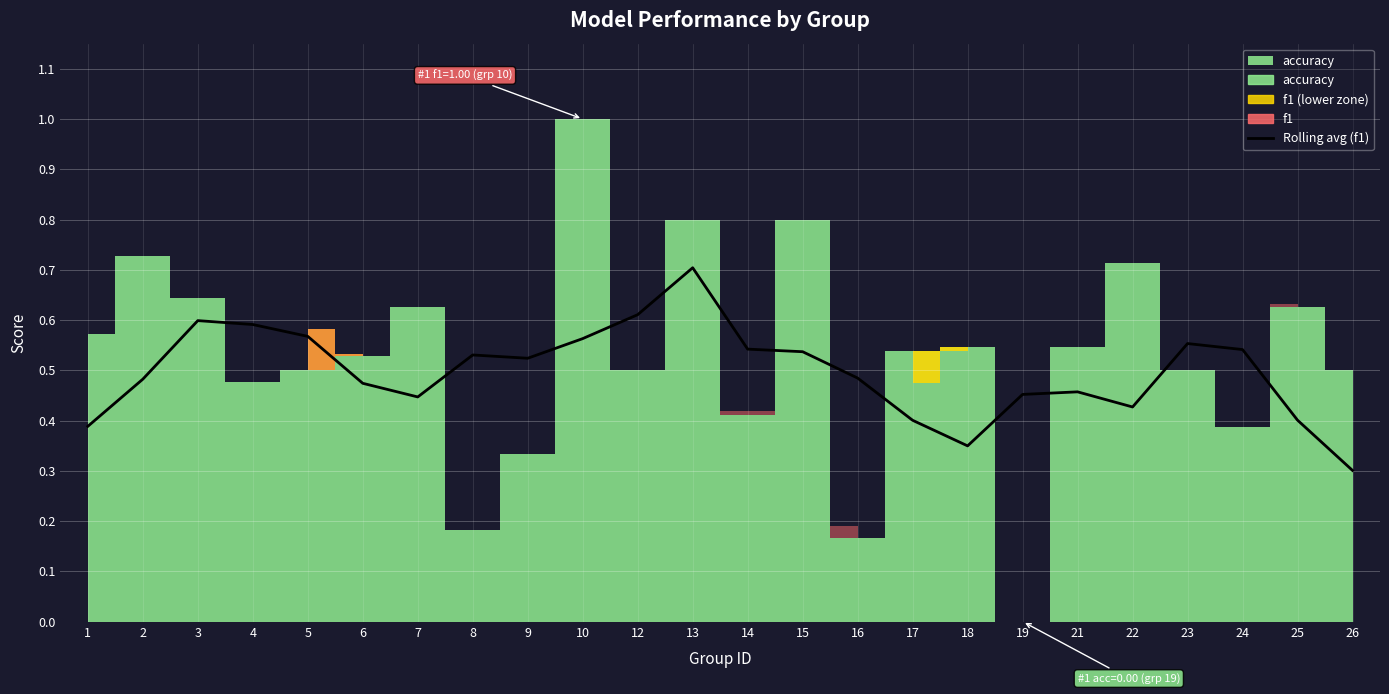

What is the value of the 3rd point from the left?

0.6